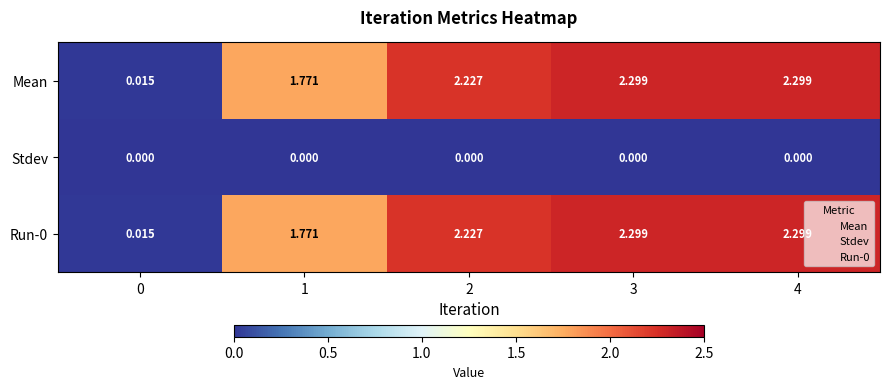

Is the value of Mean at 2 greater than the value of Run-0 at 4?

No